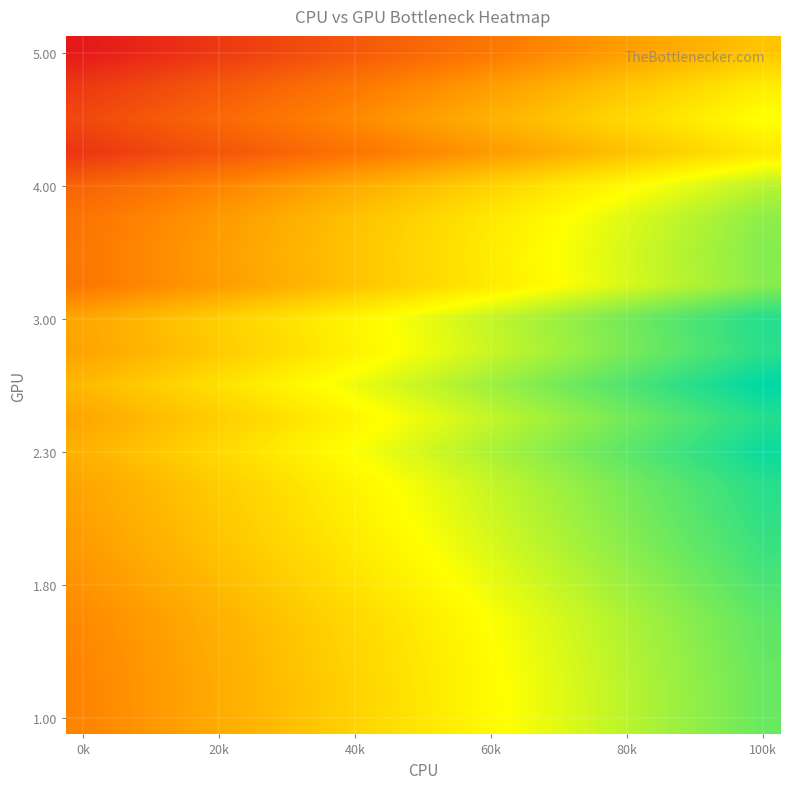

Which label corresponds to the largest value in the chart?

100k